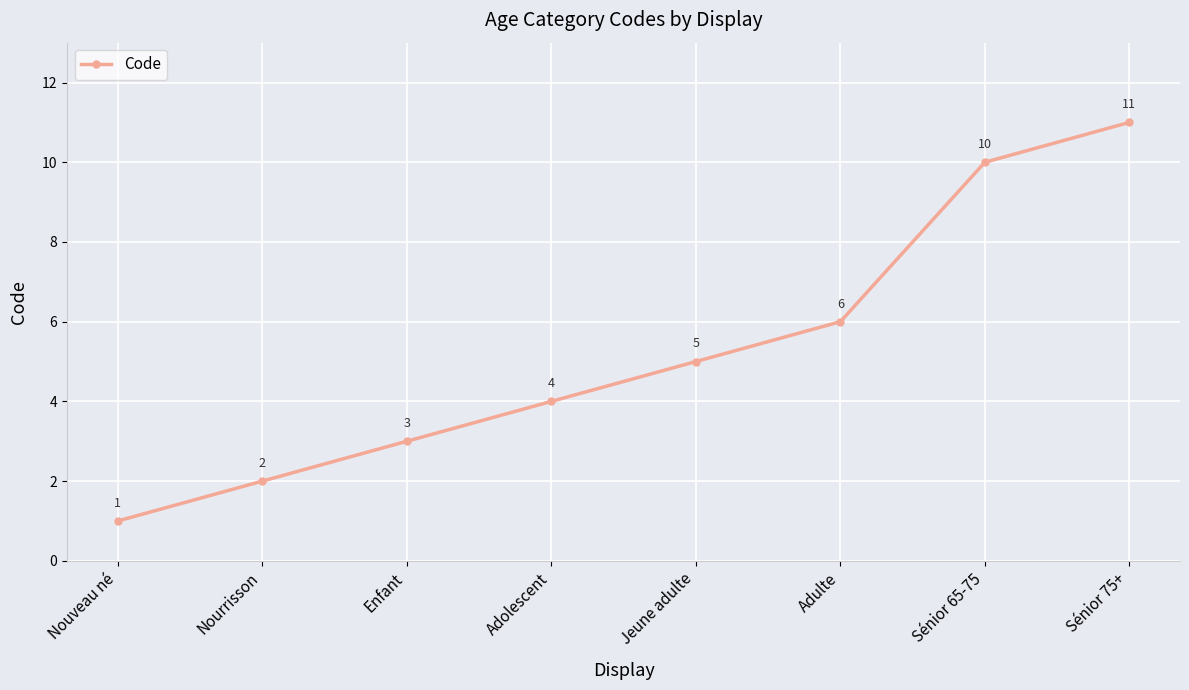

What is the label of the 8th point from the right?

Nouveau né